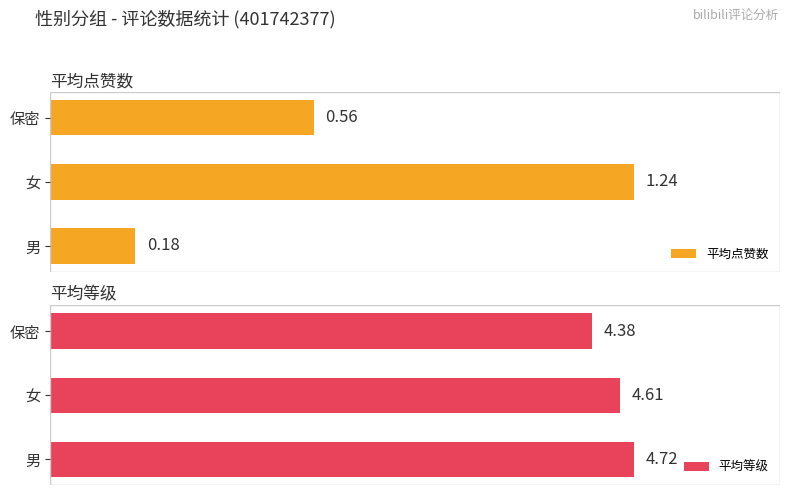

Which category has the lowest value in the 平均等级 series?

保密